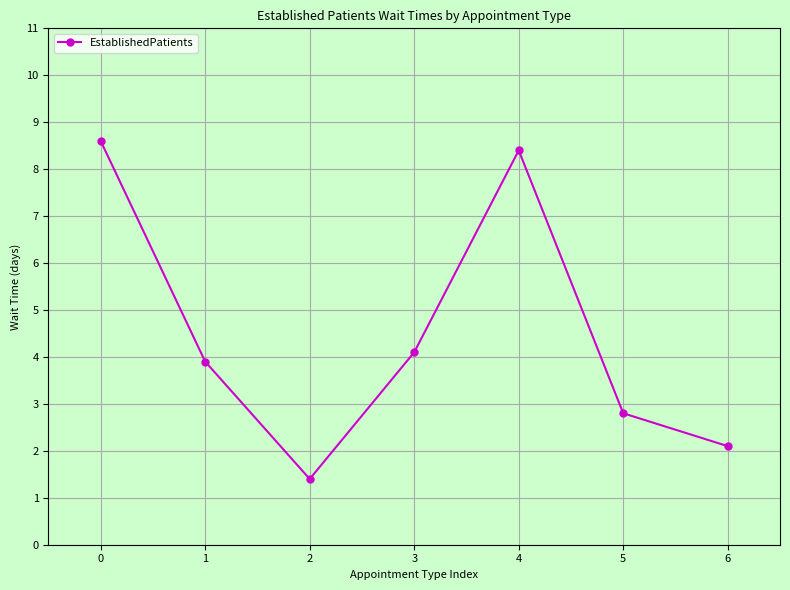

Read the value at 6.

2.1